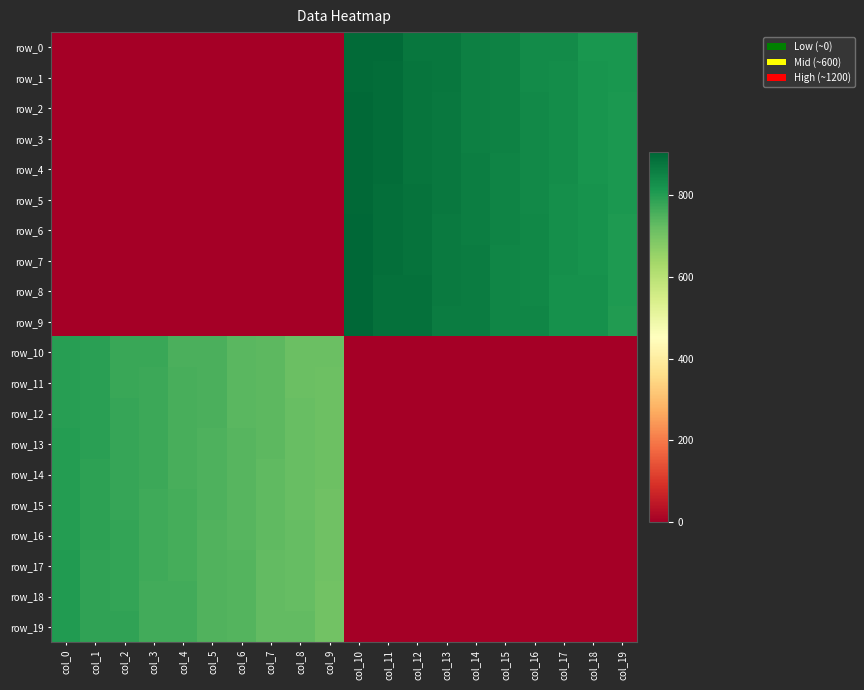

Reading left to right, what are all the values shown in this chart?

row_0: col_0=0	col_1=0	col_2=0	col_3=0	col_4=0	col_5=0	col_6=0	col_7=0	col_8=0	col_9=0	col_10=896	col_11=895	col_12=876	col_13=875	col_14=856	col_15=855	col_16=836	col_17=835	col_18=816	col_19=815
row_1: col_0=0	col_1=0	col_2=0	col_3=0	col_4=0	col_5=0	col_6=0	col_7=0	col_8=0	col_9=0	col_10=897	col_11=894	col_12=877	col_13=874	col_14=857	col_15=854	col_16=837	col_17=834	col_18=817	col_19=814
row_2: col_0=0	col_1=0	col_2=0	col_3=0	col_4=0	col_5=0	col_6=0	col_7=0	col_8=0	col_9=0	col_10=898	col_11=893	col_12=878	col_13=873	col_14=858	col_15=853	col_16=838	col_17=833	col_18=818	col_19=813
row_3: col_0=0	col_1=0	col_2=0	col_3=0	col_4=0	col_5=0	col_6=0	col_7=0	col_8=0	col_9=0	col_10=899	col_11=892	col_12=879	col_13=872	col_14=859	col_15=852	col_16=839	col_17=832	col_18=819	col_19=812
row_4: col_0=0	col_1=0	col_2=0	col_3=0	col_4=0	col_5=0	col_6=0	col_7=0	col_8=0	col_9=0	col_10=900	col_11=891	col_12=880	col_13=871	col_14=860	col_15=851	col_16=840	col_17=831	col_18=820	col_19=811
row_5: col_0=0	col_1=0	col_2=0	col_3=0	col_4=0	col_5=0	col_6=0	col_7=0	col_8=0	col_9=0	col_10=901	col_11=890	col_12=881	col_13=870	col_14=861	col_15=850	col_16=841	col_17=830	col_18=821	col_19=810
row_6: col_0=0	col_1=0	col_2=0	col_3=0	col_4=0	col_5=0	col_6=0	col_7=0	col_8=0	col_9=0	col_10=902	col_11=889	col_12=882	col_13=869	col_14=862	col_15=849	col_16=842	col_17=829	col_18=822	col_19=809
row_7: col_0=0	col_1=0	col_2=0	col_3=0	col_4=0	col_5=0	col_6=0	col_7=0	col_8=0	col_9=0	col_10=903	col_11=888	col_12=883	col_13=868	col_14=863	col_15=848	col_16=843	col_17=828	col_18=823	col_19=808
row_8: col_0=0	col_1=0	col_2=0	col_3=0	col_4=0	col_5=0	col_6=0	col_7=0	col_8=0	col_9=0	col_10=904	col_11=887	col_12=884	col_13=867	col_14=864	col_15=847	col_16=844	col_17=827	col_18=824	col_19=807
row_9: col_0=0	col_1=0	col_2=0	col_3=0	col_4=0	col_5=0	col_6=0	col_7=0	col_8=0	col_9=0	col_10=905	col_11=886	col_12=885	col_13=866	col_14=865	col_15=846	col_16=845	col_17=826	col_18=825	col_19=806
row_10: col_0=796	col_1=795	col_2=776	col_3=775	col_4=756	col_5=755	col_6=736	col_7=735	col_8=716	col_9=715	col_10=0	col_11=0	col_12=0	col_13=0	col_14=0	col_15=0	col_16=0	col_17=0	col_18=0	col_19=0
row_11: col_0=797	col_1=794	col_2=777	col_3=774	col_4=757	col_5=754	col_6=737	col_7=734	col_8=717	col_9=714	col_10=0	col_11=0	col_12=0	col_13=0	col_14=0	col_15=0	col_16=0	col_17=0	col_18=0	col_19=0
row_12: col_0=798	col_1=793	col_2=778	col_3=773	col_4=758	col_5=753	col_6=738	col_7=733	col_8=718	col_9=713	col_10=0	col_11=0	col_12=0	col_13=0	col_14=0	col_15=0	col_16=0	col_17=0	col_18=0	col_19=0
row_13: col_0=799	col_1=792	col_2=779	col_3=772	col_4=759	col_5=752	col_6=739	col_7=732	col_8=719	col_9=712	col_10=0	col_11=0	col_12=0	col_13=0	col_14=0	col_15=0	col_16=0	col_17=0	col_18=0	col_19=0
row_14: col_0=800	col_1=791	col_2=780	col_3=771	col_4=760	col_5=751	col_6=740	col_7=731	col_8=720	col_9=711	col_10=0	col_11=0	col_12=0	col_13=0	col_14=0	col_15=0	col_16=0	col_17=0	col_18=0	col_19=0
row_15: col_0=801	col_1=790	col_2=781	col_3=770	col_4=761	col_5=750	col_6=741	col_7=730	col_8=721	col_9=710	col_10=0	col_11=0	col_12=0	col_13=0	col_14=0	col_15=0	col_16=0	col_17=0	col_18=0	col_19=0
row_16: col_0=802	col_1=789	col_2=782	col_3=769	col_4=762	col_5=749	col_6=742	col_7=729	col_8=722	col_9=709	col_10=0	col_11=0	col_12=0	col_13=0	col_14=0	col_15=0	col_16=0	col_17=0	col_18=0	col_19=0
row_17: col_0=803	col_1=788	col_2=783	col_3=768	col_4=763	col_5=748	col_6=743	col_7=728	col_8=723	col_9=708	col_10=0	col_11=0	col_12=0	col_13=0	col_14=0	col_15=0	col_16=0	col_17=0	col_18=0	col_19=0
row_18: col_0=804	col_1=787	col_2=784	col_3=767	col_4=764	col_5=747	col_6=744	col_7=727	col_8=724	col_9=707	col_10=0	col_11=0	col_12=0	col_13=0	col_14=0	col_15=0	col_16=0	col_17=0	col_18=0	col_19=0
row_19: col_0=805	col_1=786	col_2=785	col_3=766	col_4=765	col_5=746	col_6=745	col_7=726	col_8=725	col_9=706	col_10=0	col_11=0	col_12=0	col_13=0	col_14=0	col_15=0	col_16=0	col_17=0	col_18=0	col_19=0